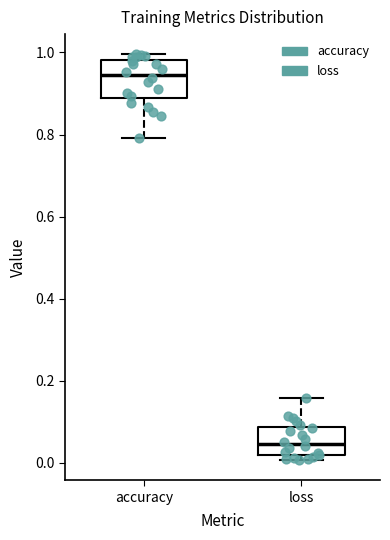

Which box has the lowest median line?

loss